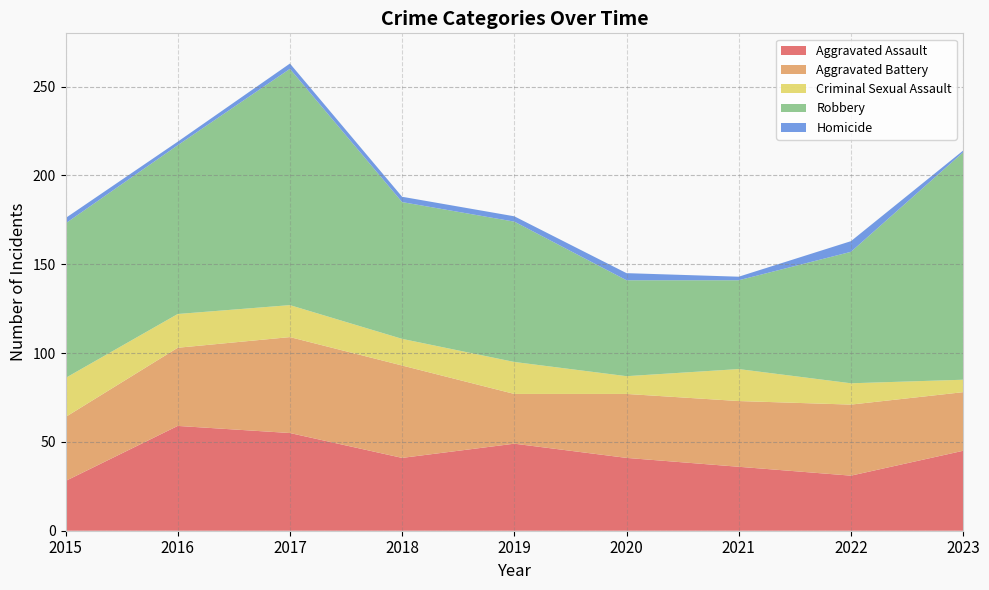

Reading left to right, transcribe all the data shown in this chart.

Aggravated Assault: 2015=28	2016=59	2017=55	2018=41	2019=49	2020=41	2021=36	2022=31	2023=45
Aggravated Battery: 2015=36	2016=44	2017=54	2018=52	2019=28	2020=36	2021=37	2022=40	2023=33
Criminal Sexual Assault: 2015=22	2016=19	2017=18	2018=15	2019=18	2020=10	2021=18	2022=12	2023=7
Robbery: 2015=87	2016=95	2017=133	2018=77	2019=79	2020=54	2021=50	2022=74	2023=128
Homicide: 2015=3	2016=2	2017=3	2018=3	2019=3	2020=4	2021=2	2022=6	2023=1